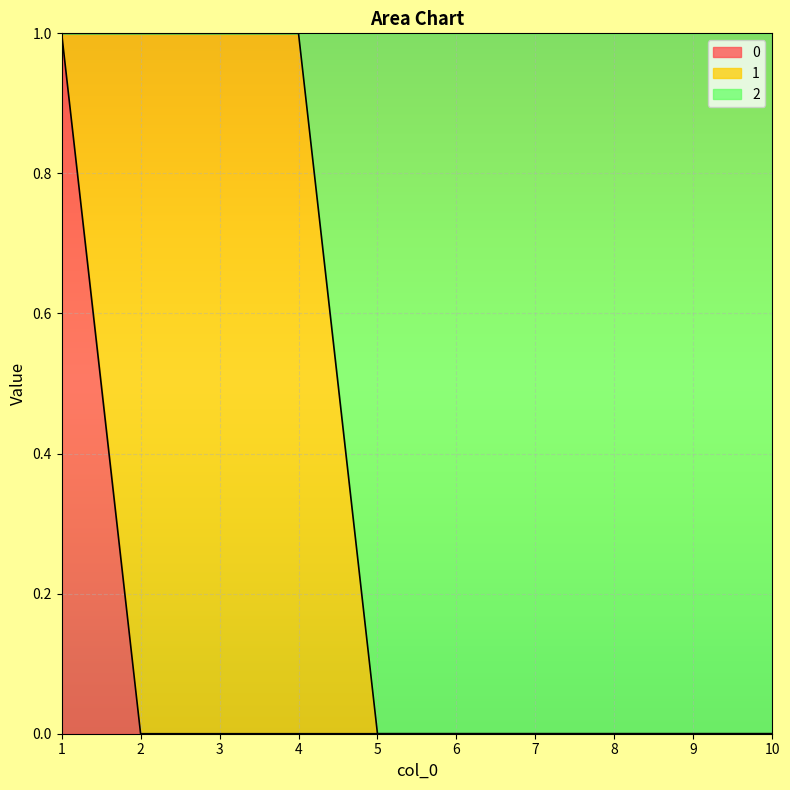

Read the 2 value at 3.

1